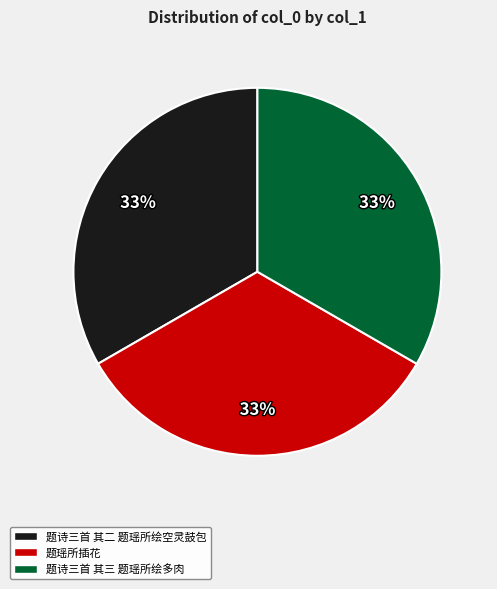

What is the ratio of the value at 题诗三首 其三 题瑶所绘多肉 to the value at 题诗三首 其二 题瑶所绘空灵鼓包?

1.0